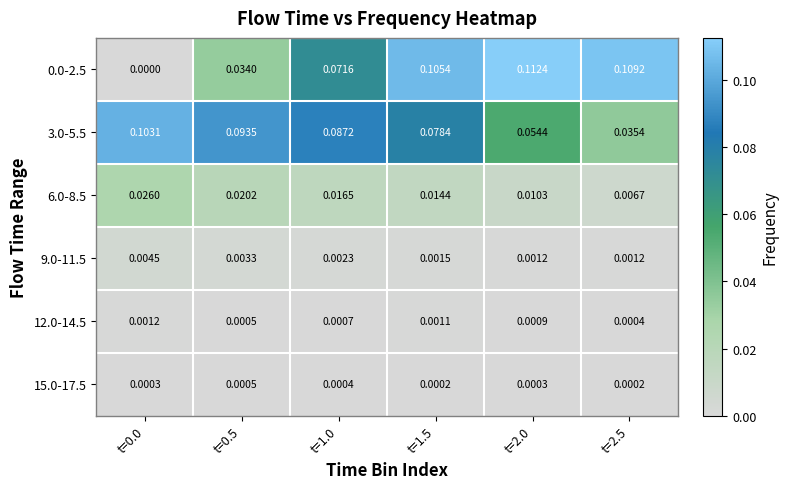

Is the value of 3.0-5.5 at t=1.5 greater than the value of 9.0-11.5 at t=1.0?

Yes